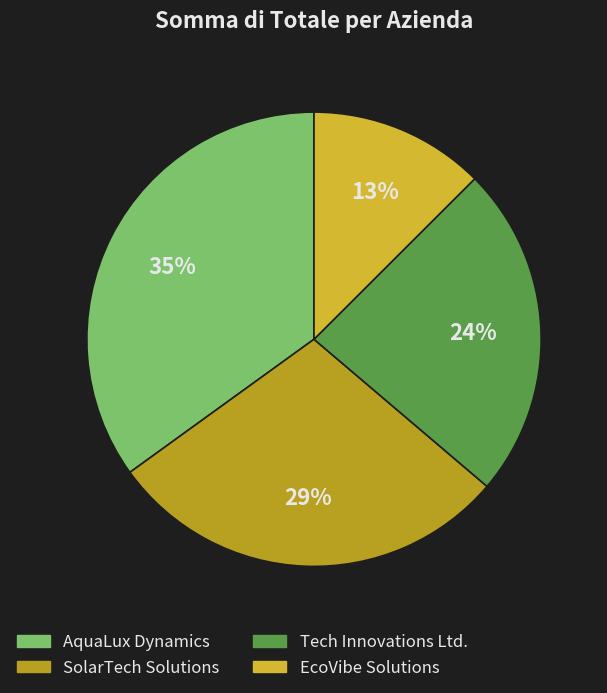

Count the number of slices in the pie.

4